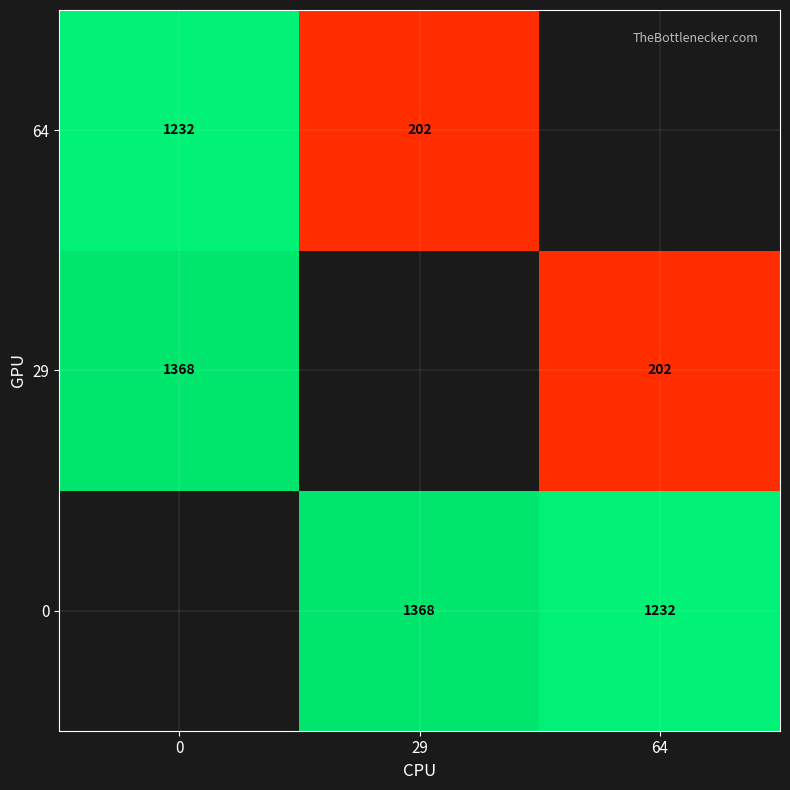

True or false: 0 has a value of 1232 at 64.

True